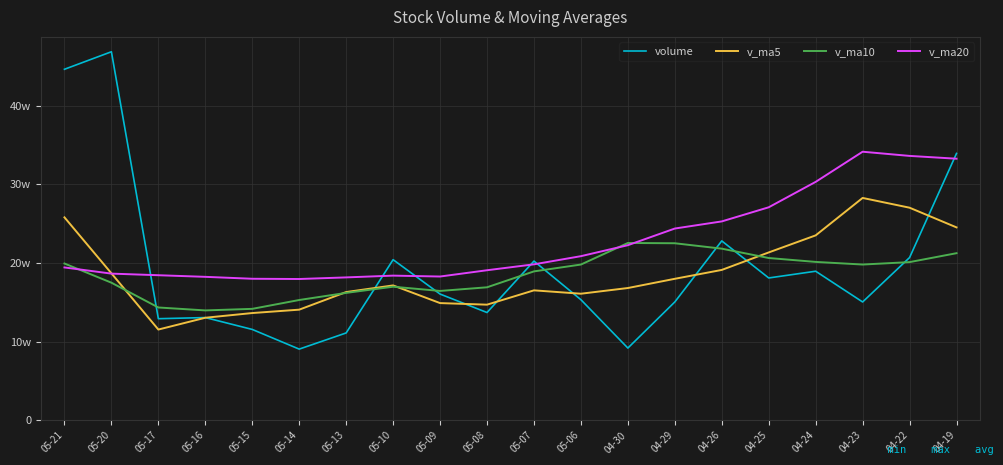

Is this an area chart (filled region under the line)?

No